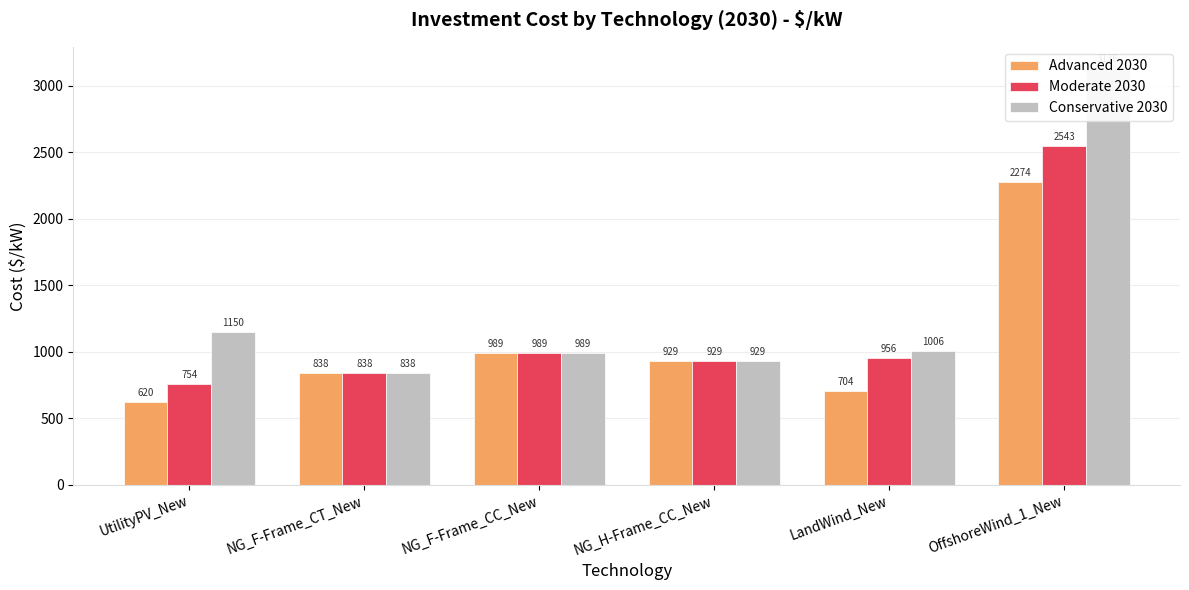

Reading left to right, extract all data points from this chart.

Advanced 2030: UtilityPV_New=620.0	NG_F-Frame_CT_New=838.4	NG_F-Frame_CC_New=988.5	NG_H-Frame_CC_New=928.7	LandWind_New=704.4	OffshoreWind_1_New=2274.2
Moderate 2030: UtilityPV_New=754.4	NG_F-Frame_CT_New=838.4	NG_F-Frame_CC_New=988.5	NG_H-Frame_CC_New=928.7	LandWind_New=955.9	OffshoreWind_1_New=2543.2
Conservative 2030: UtilityPV_New=1149.6	NG_F-Frame_CT_New=838.4	NG_F-Frame_CC_New=988.5	NG_H-Frame_CC_New=928.7	LandWind_New=1006.2	OffshoreWind_1_New=3135.7